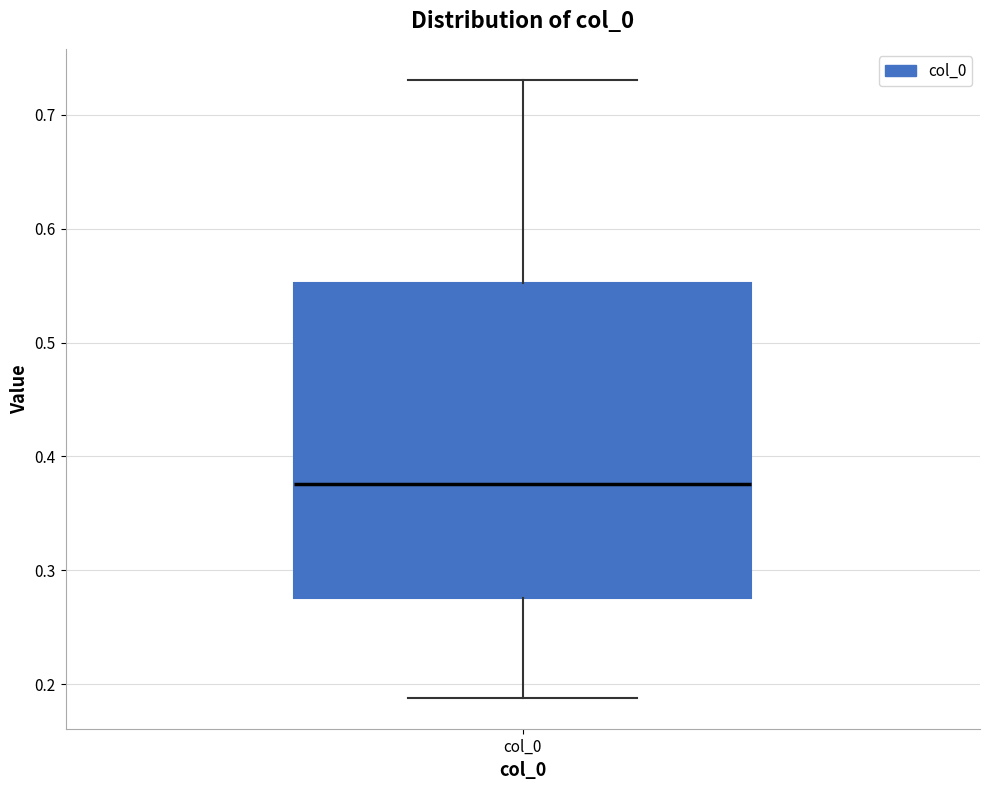

Read this box plot against the y-axis: the position of the median line, the range covered by the box, and the ends of both whiskers. The values are not printed on the chart, so give them approximately, as read against the axis.

median 0.38, box 0.28 to 0.55, whiskers 0.19 to 0.73